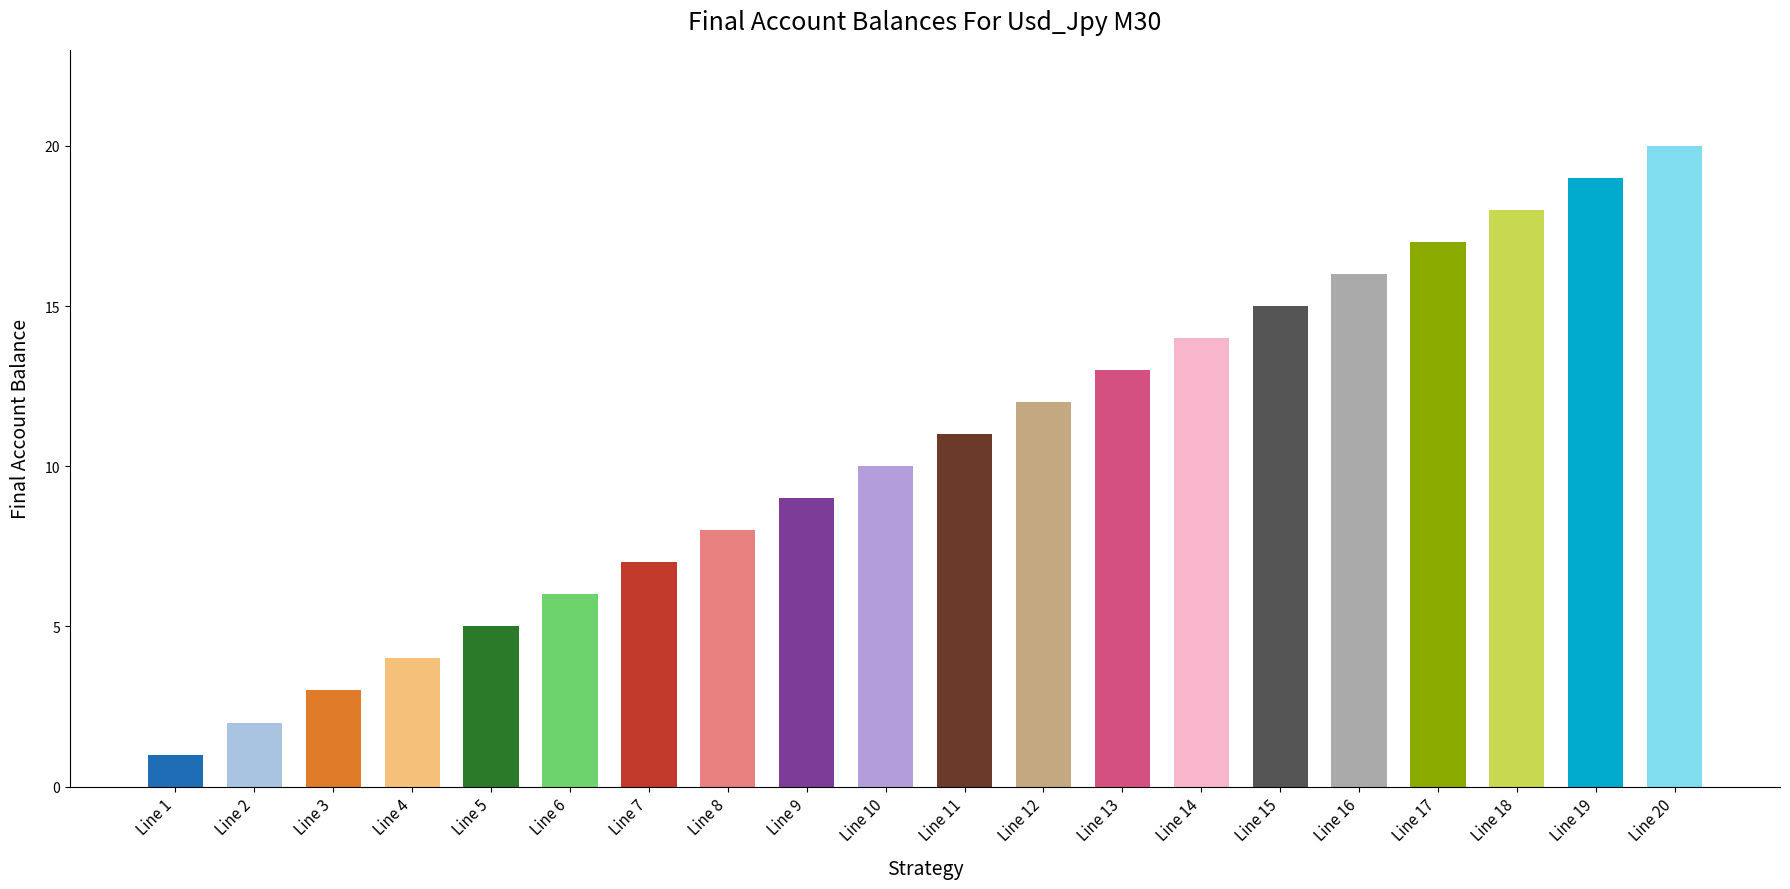

Reading left to right, what are all the values shown in this chart?

Line 1=1	Line 2=2	Line 3=3	Line 4=4	Line 5=5	Line 6=6	Line 7=7	Line 8=8	Line 9=9	Line 10=10	Line 11=11	Line 12=12	Line 13=13	Line 14=14	Line 15=15	Line 16=16	Line 17=17	Line 18=18	Line 19=19	Line 20=20